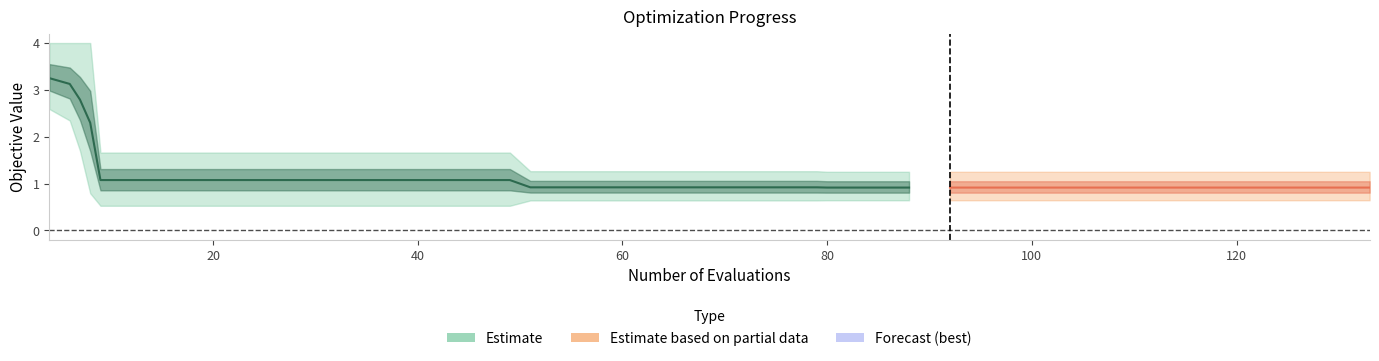

True or false: worst has a value of 1.3 at 129.

True